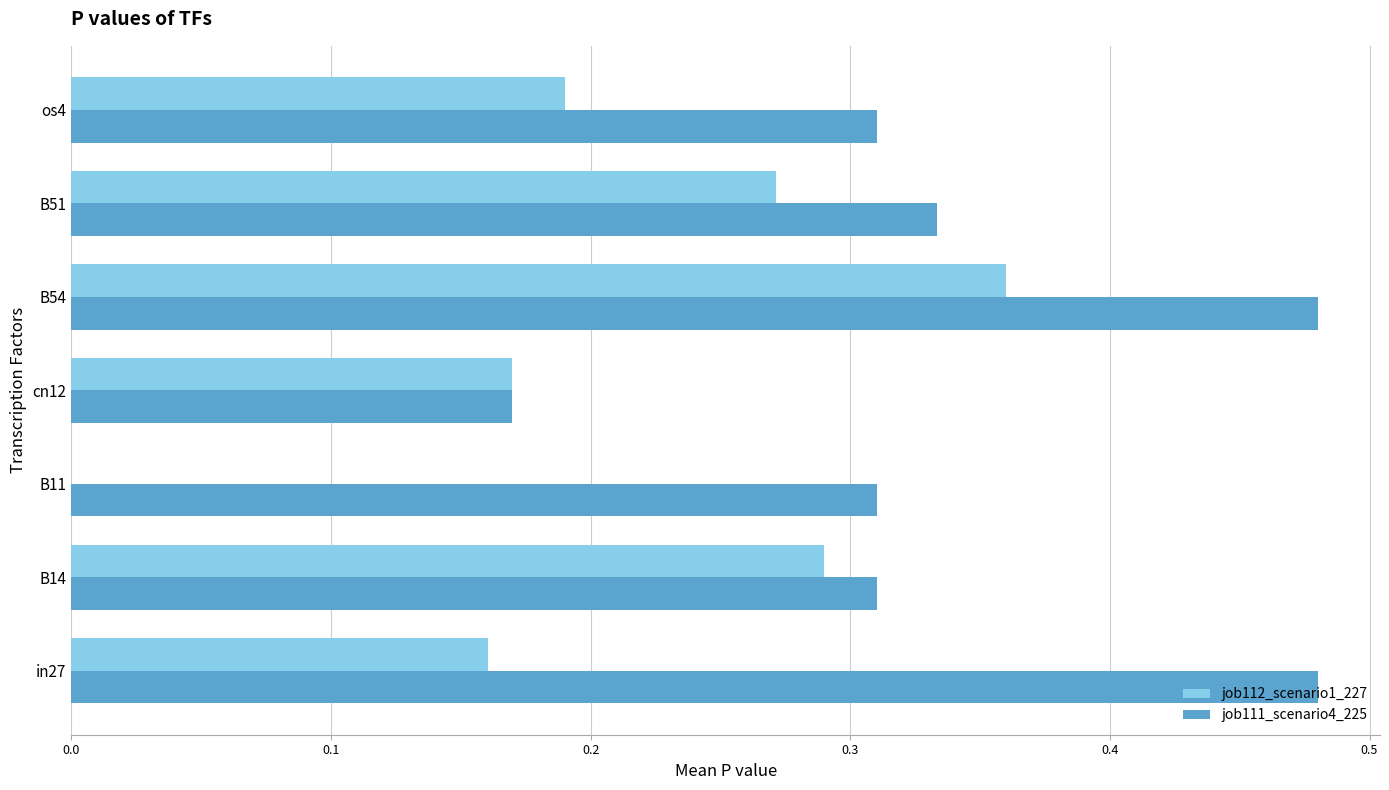

Is the value of job112_scenario1_227 at B14 greater than the value of job111_scenario4_225 at B11?

No